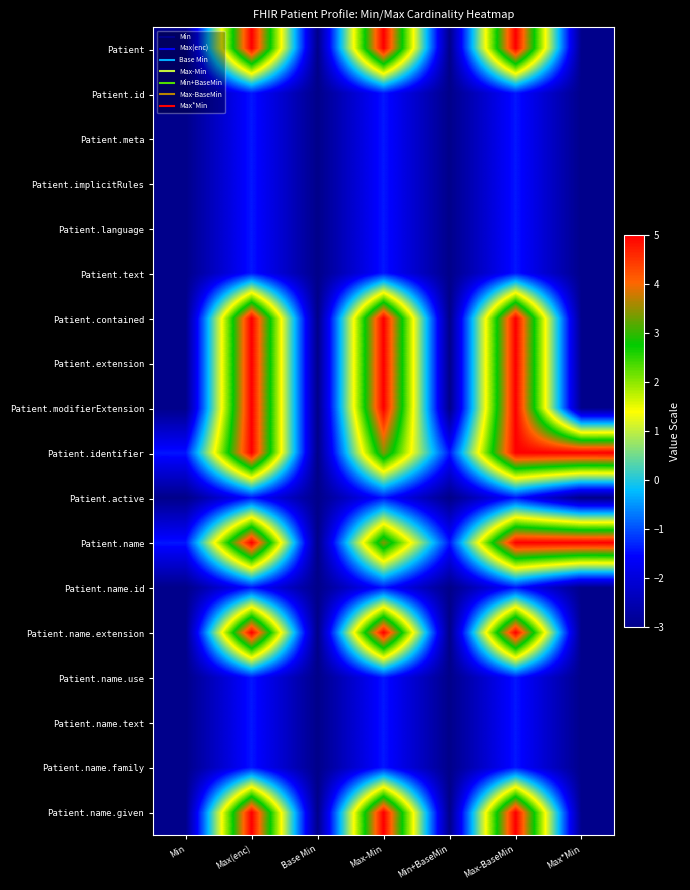

Rank the series at Max*Min from lowest to highest value.

Patient, Patient.id, Patient.meta, Patient.implicitRules, Patient.language, Patient.text, Patient.contained, Patient.extension, Patient.modifierExtension, Patient.active, Patient.name.id, Patient.name.extension, Patient.name.use, Patient.name.text, Patient.name.family, Patient.name.given, Patient.identifier, Patient.name